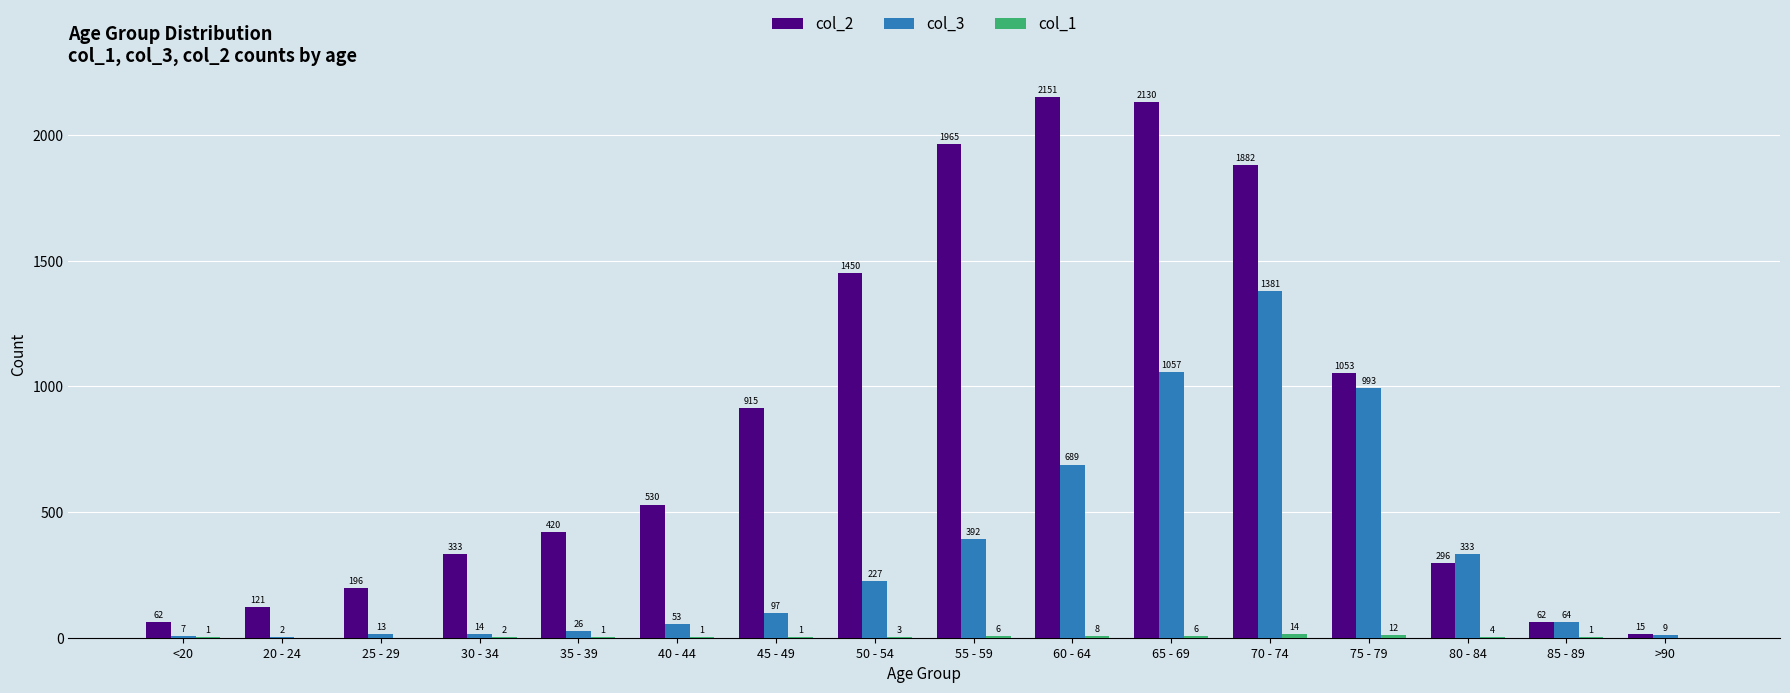

At which label is col_2 closest to 1083?

75 - 79